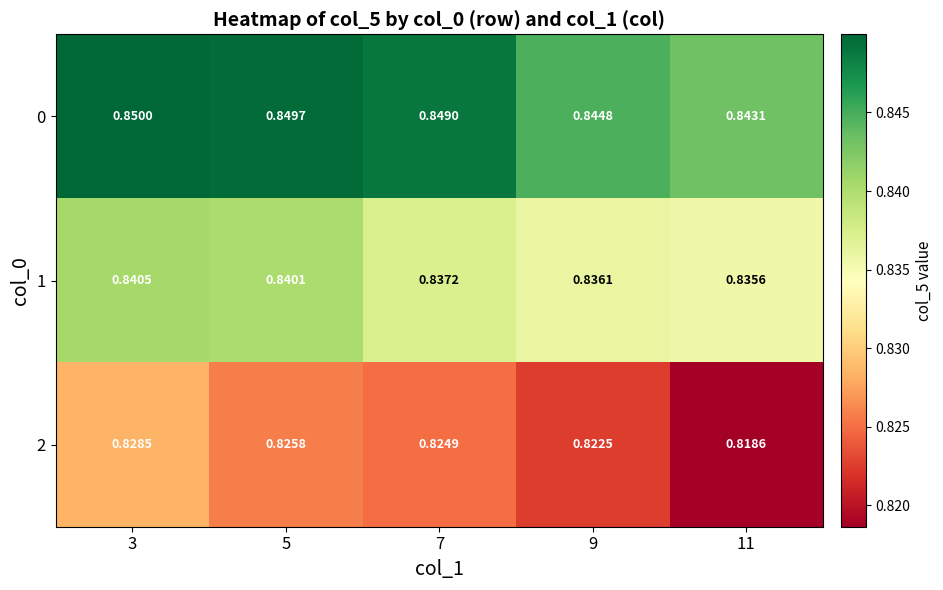

Rank the series at 11 from highest to lowest value.

0, 1, 2